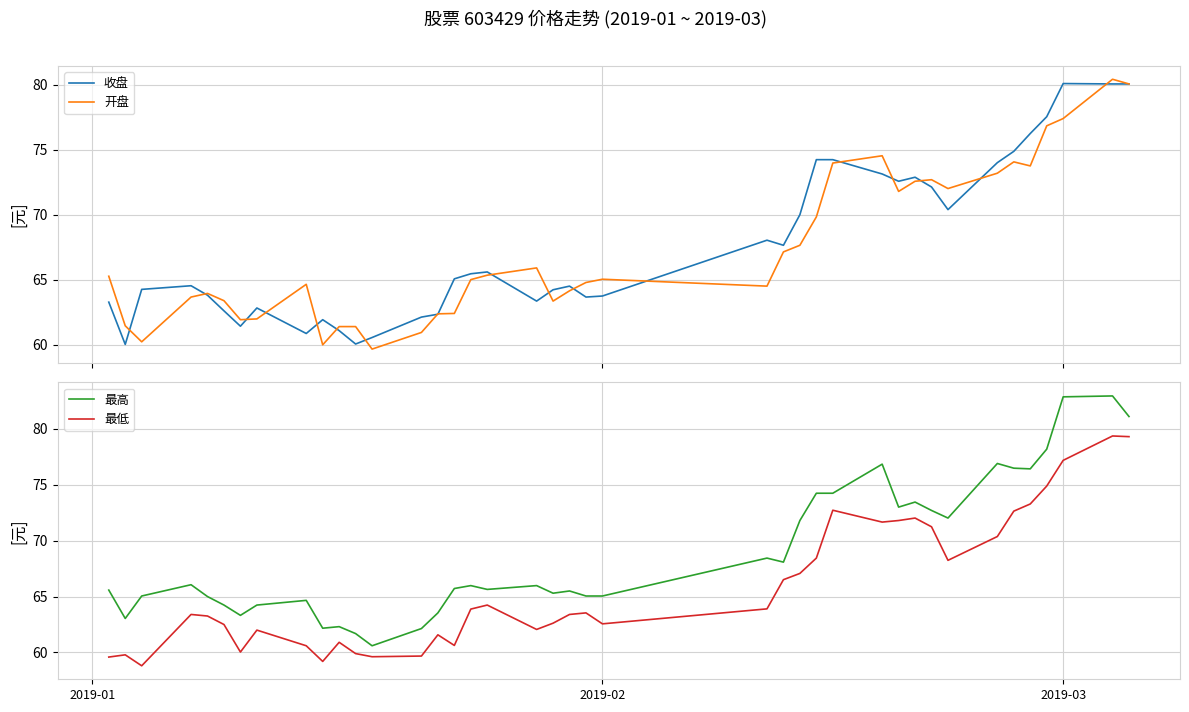

What is the minimum value for 开盘?

59.7